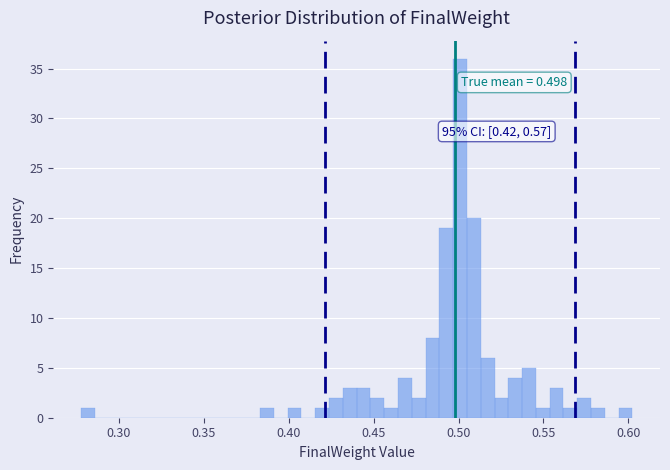

Around what value on the x-axis is the tallest bar? Give the approximate position of its centre, as read against the axis.

0.500